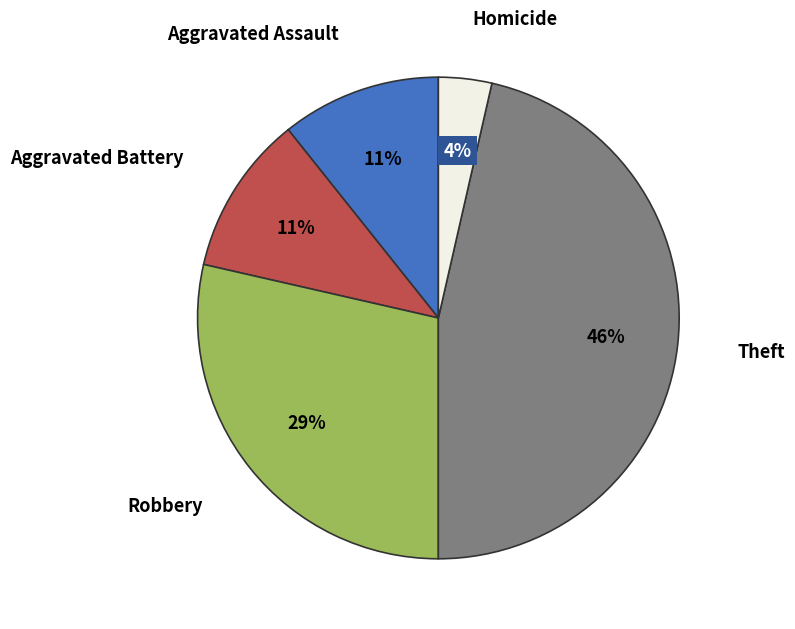

Is there a majority slice in this chart?

No